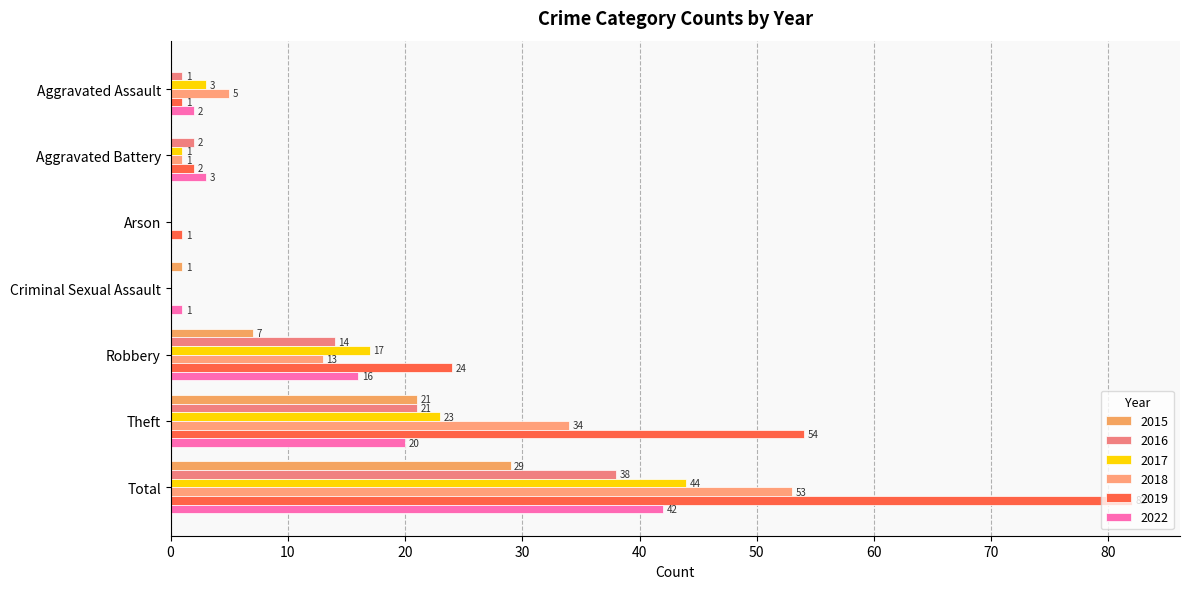

What are all the series names shown in the legend?

2015, 2016, 2017, 2018, 2019, 2022